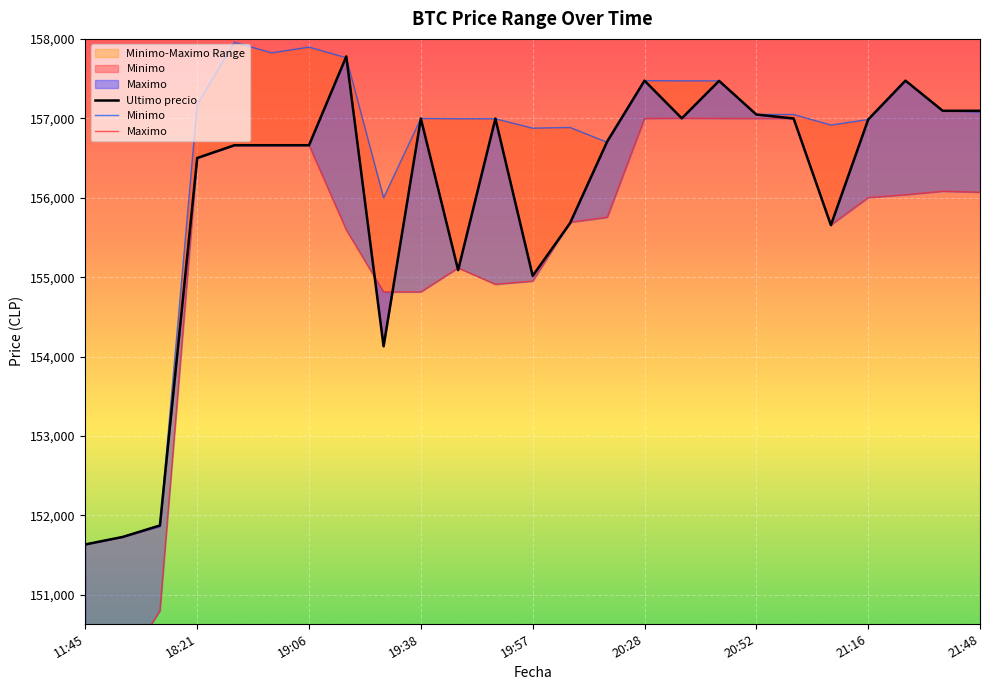

Rank the series by their maximum value, from lowest to highest.

Maximo, Ultimo precio, Minimo